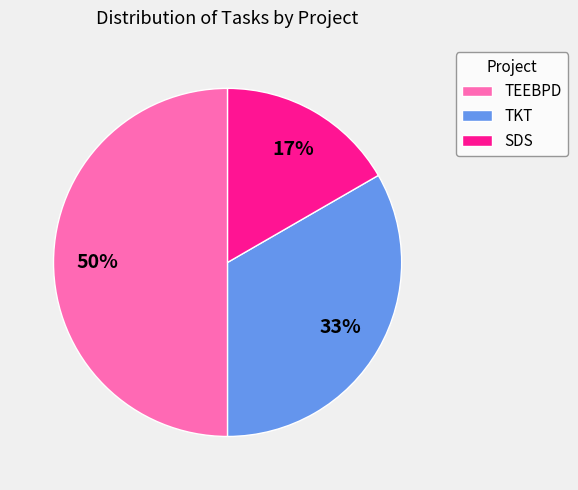

The SDS slice represents 17% of the pie. True or false?

True